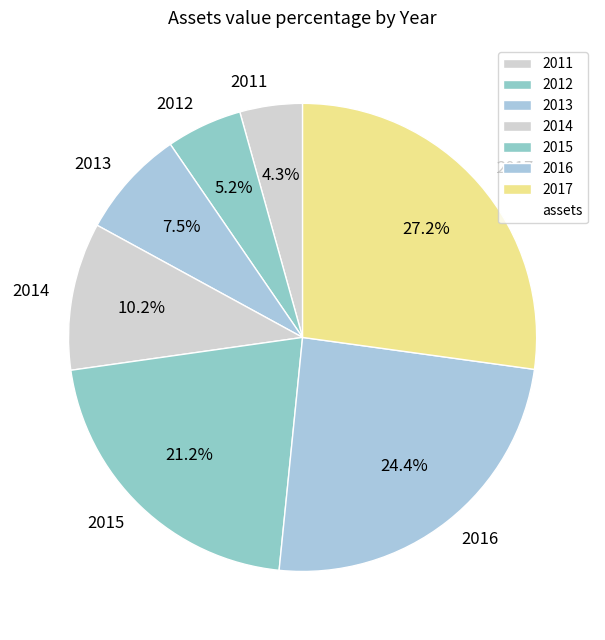

Is 2015 the majority of the pie?

No